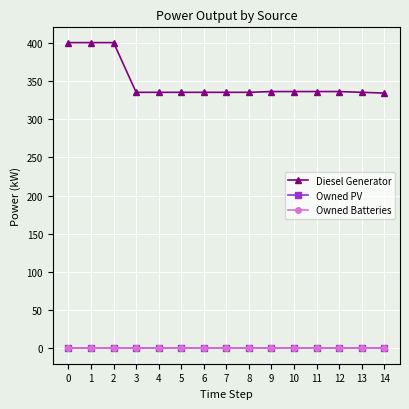

Rank the series by their maximum value, from lowest to highest.

Owned PV, Owned Batteries, Diesel Generator